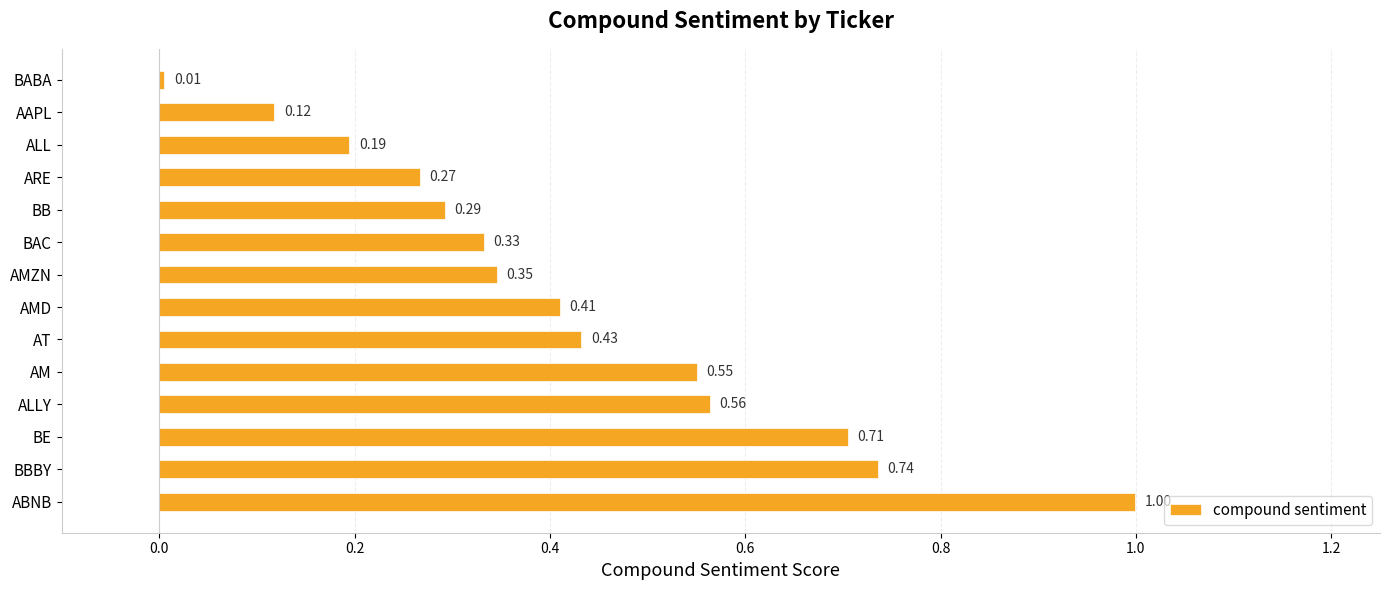

List the labels in order of value, smallest first.

BABA, AAPL, ALL, ARE, BB, BAC, AMZN, AMD, AT, AM, ALLY, BE, BBBY, ABNB